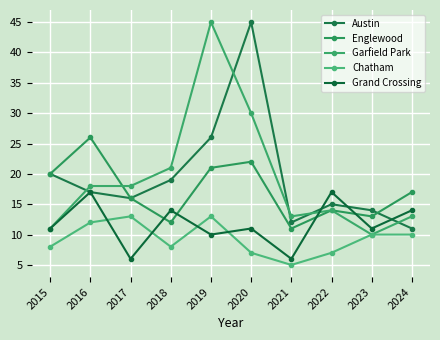

Count the number of categories in the chart.

10